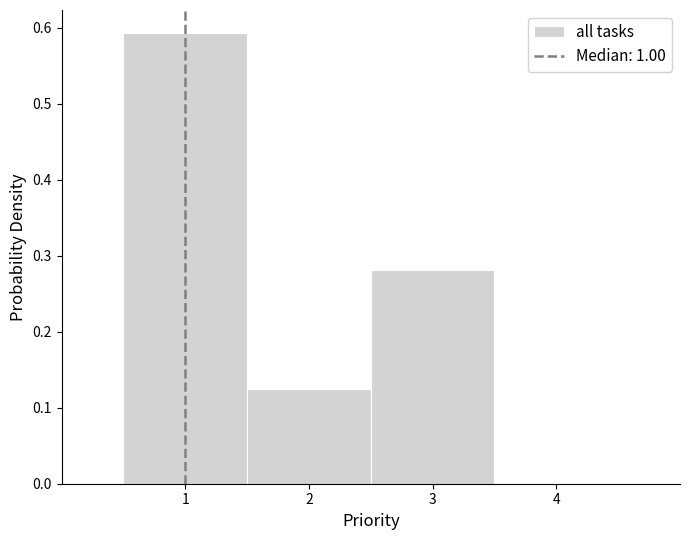

Over which range of the x-axis is the bar tallest?

0.5 to 1.5